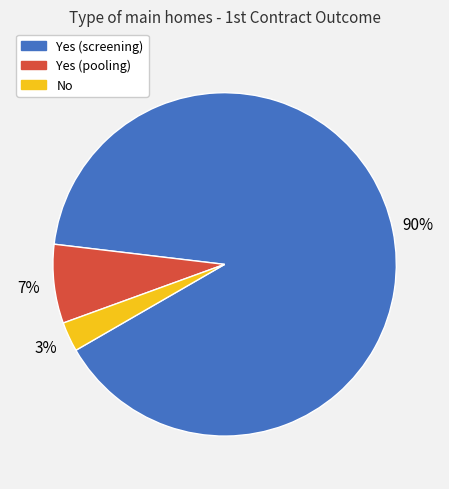

Is there a majority slice in this chart?

Yes